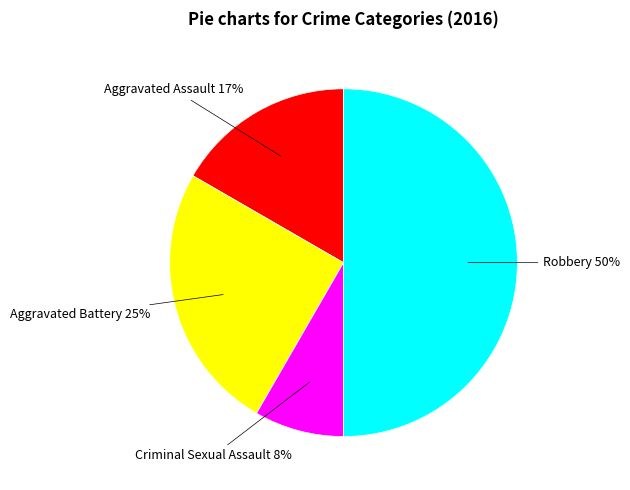

To the nearest percent, what is the average slice percentage?

25%